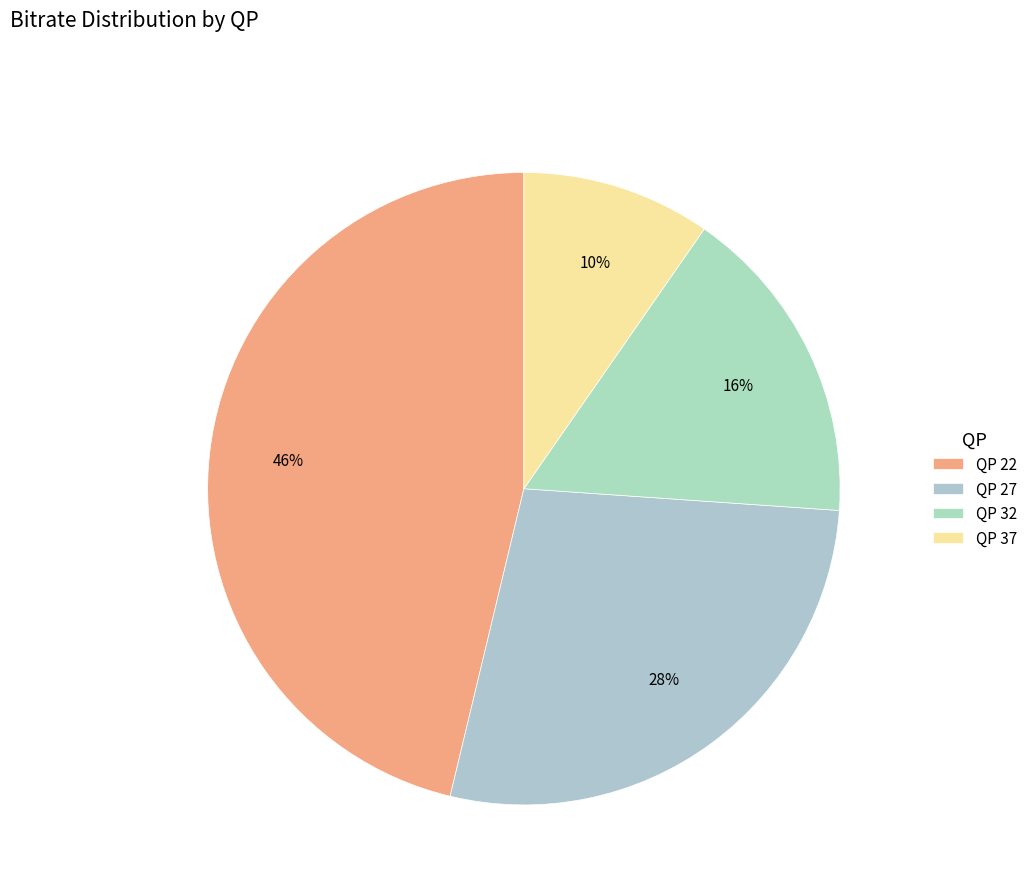

Which category has the biggest portion of the pie?

QP 22